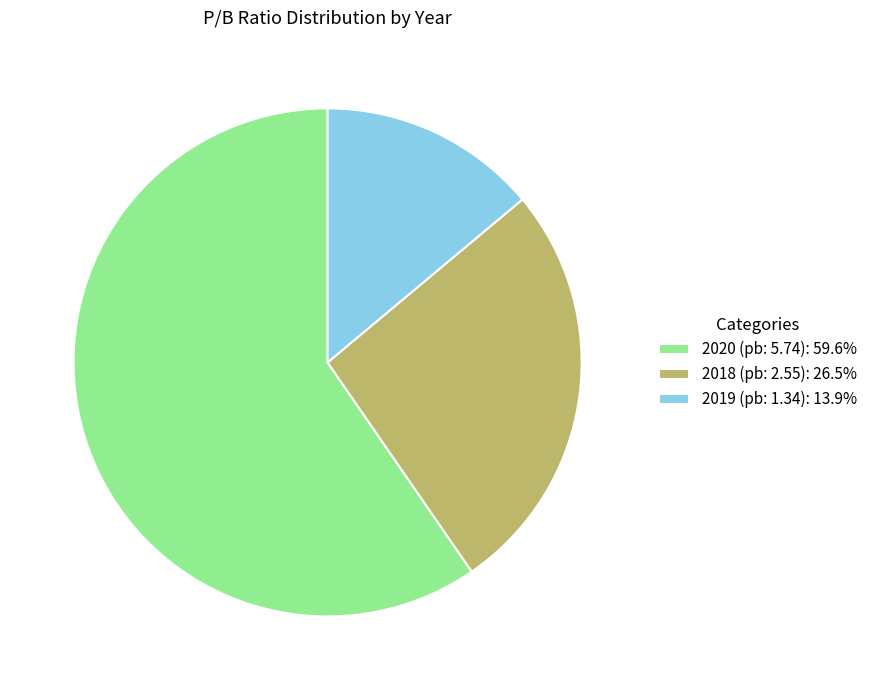

Is the sum of 2019 (pb: 1.34): 13.9% and 2020 (pb: 5.74): 59.6% greater than half?

Yes